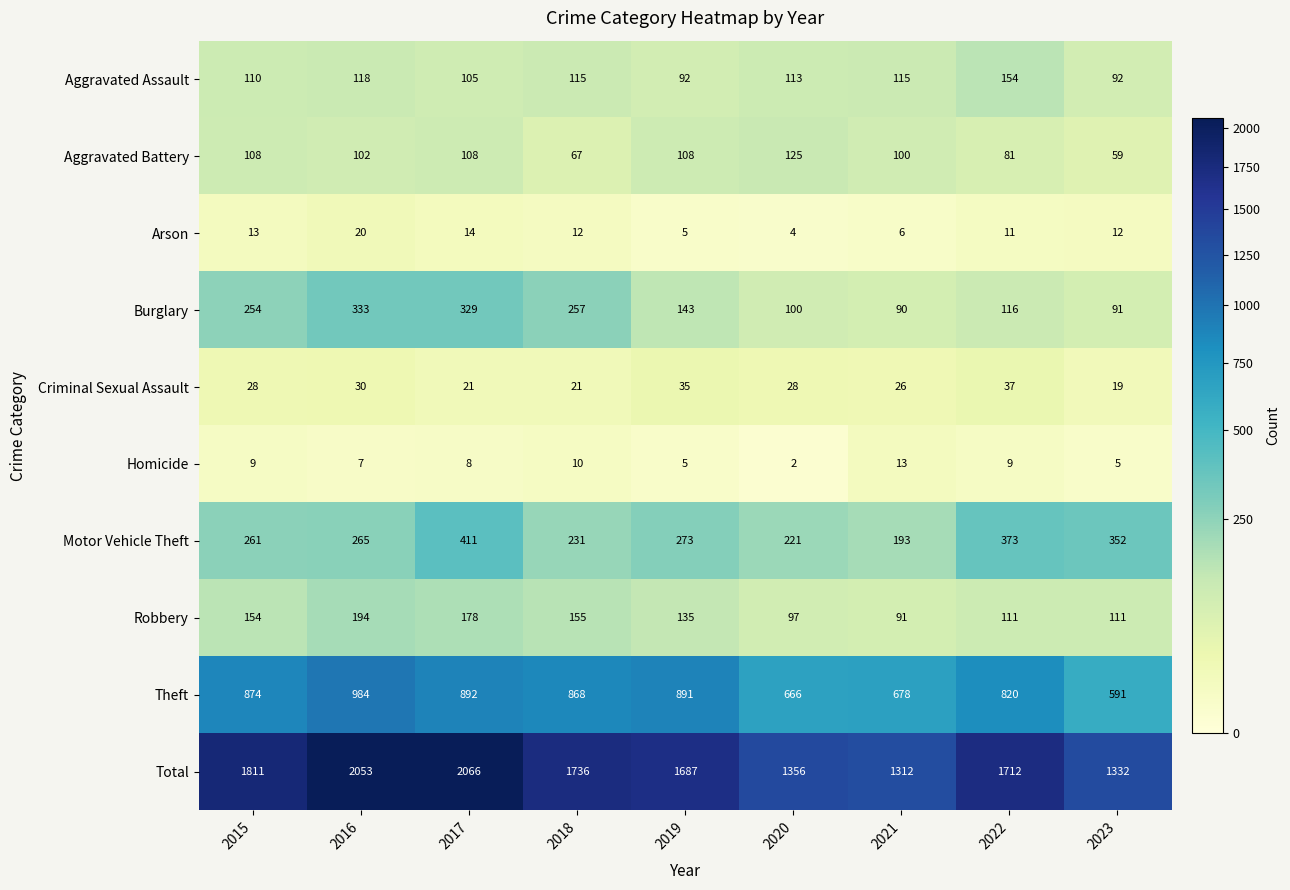

What is the sum of all Arson values?

97